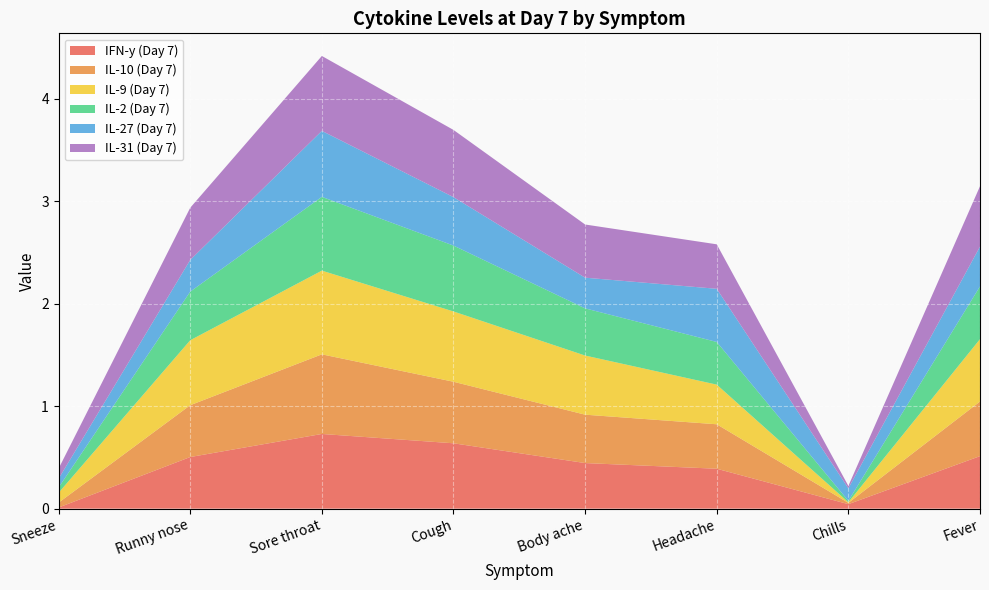

Reading left to right, list all the values displayed in this chart.

IFN-y (Day 7): 0.0	0.5	0.7	0.6	0.4	0.4	0.0	0.5
IL-10 (Day 7): 0.0	0.5	0.8	0.6	0.5	0.4	0.0	0.5
IL-9 (Day 7): 0.1	0.6	0.8	0.7	0.6	0.4	0.0	0.6
IL-2 (Day 7): 0.1	0.5	0.7	0.6	0.5	0.4	0.0	0.5
IL-27 (Day 7): 0.1	0.3	0.6	0.5	0.3	0.5	0.1	0.4
IL-31 (Day 7): 0.1	0.5	0.7	0.7	0.5	0.4	0.0	0.6